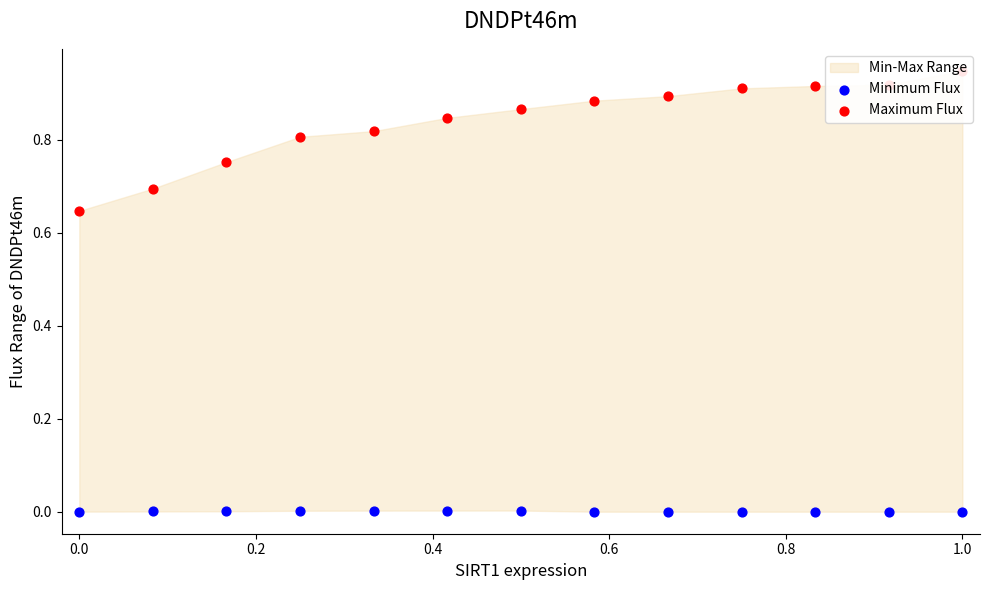

Which series has the largest total across all categories?

Maximum Flux